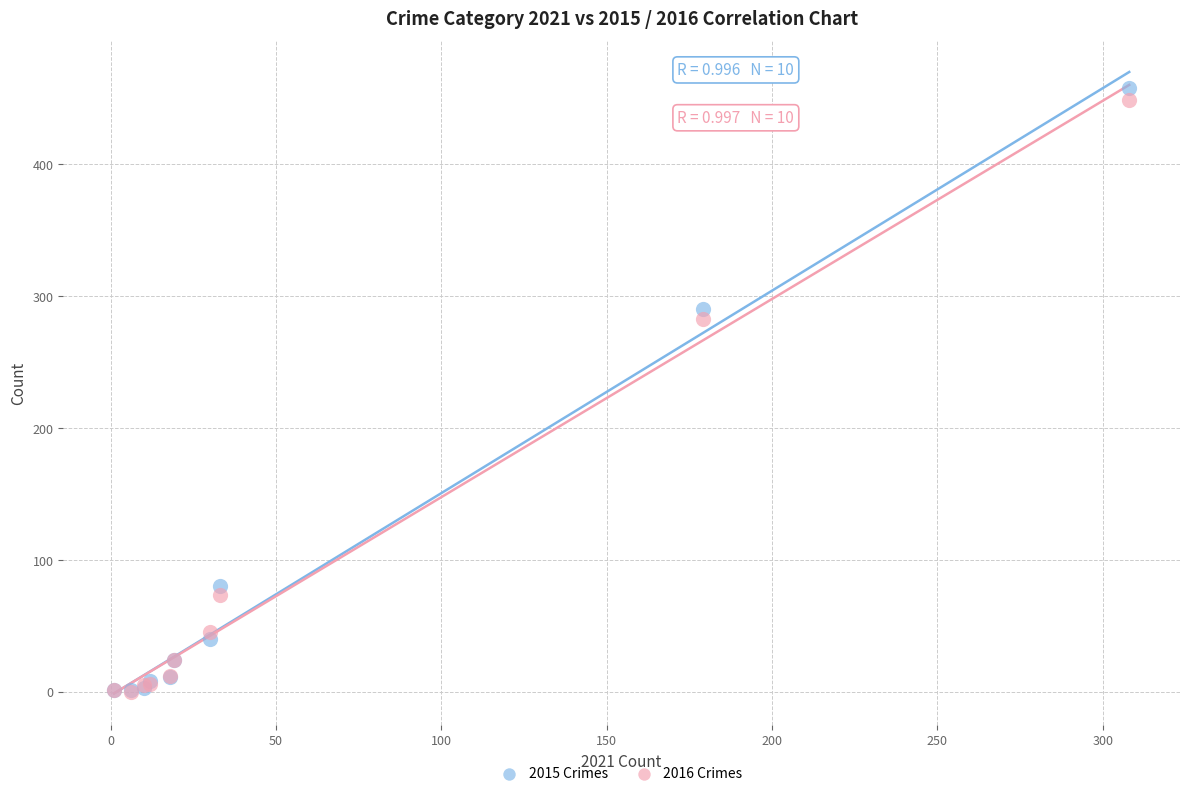

In the 2015 Crimes series, what Y value is closest to 229?

290